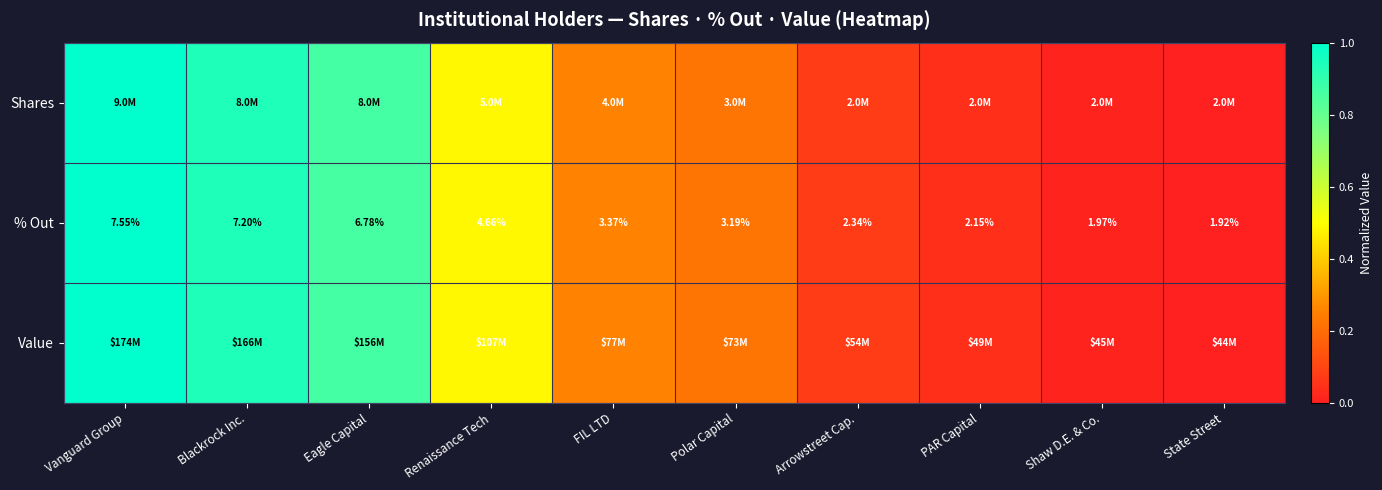

At which label is % Out closest to 4?

FIL LTD